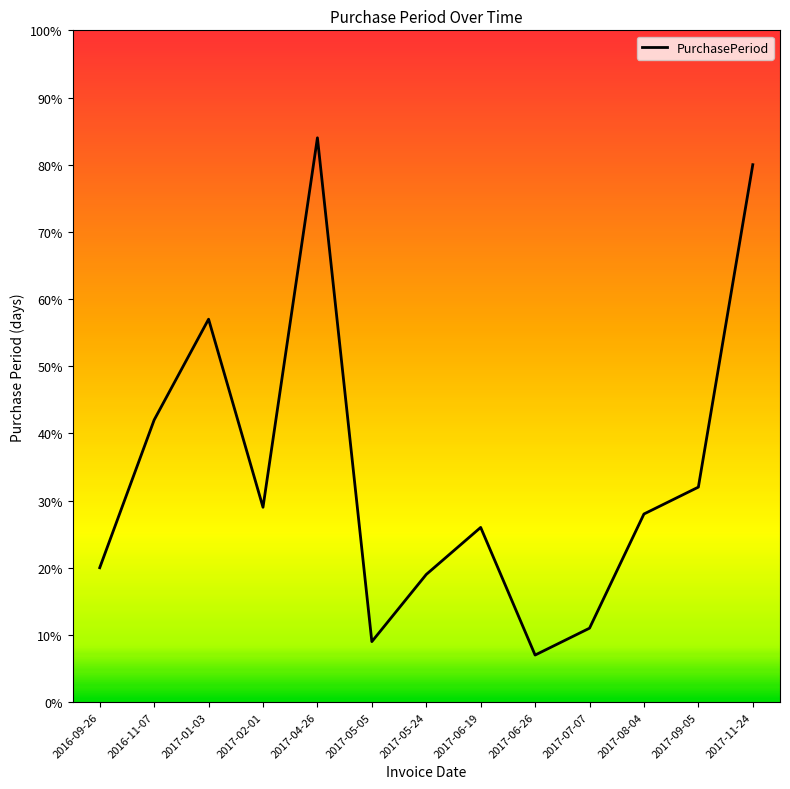

What is the greatest value displayed?

84